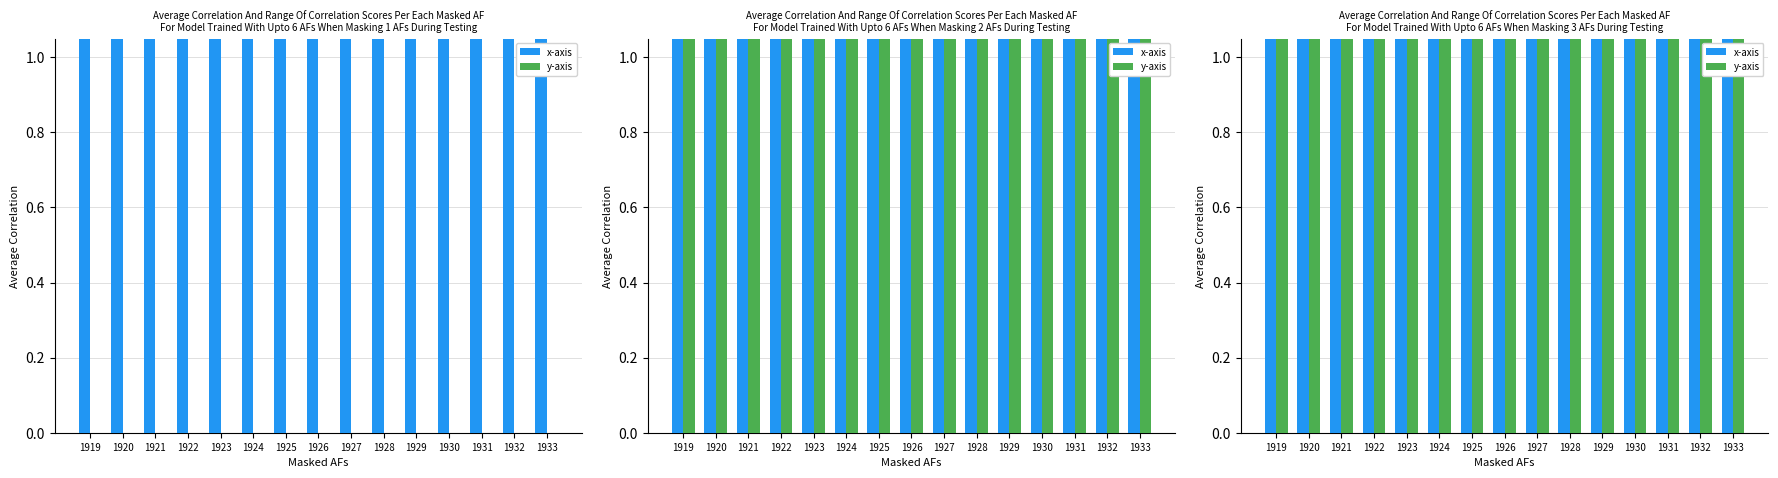

Which label corresponds to the smallest value in the chart?

1919